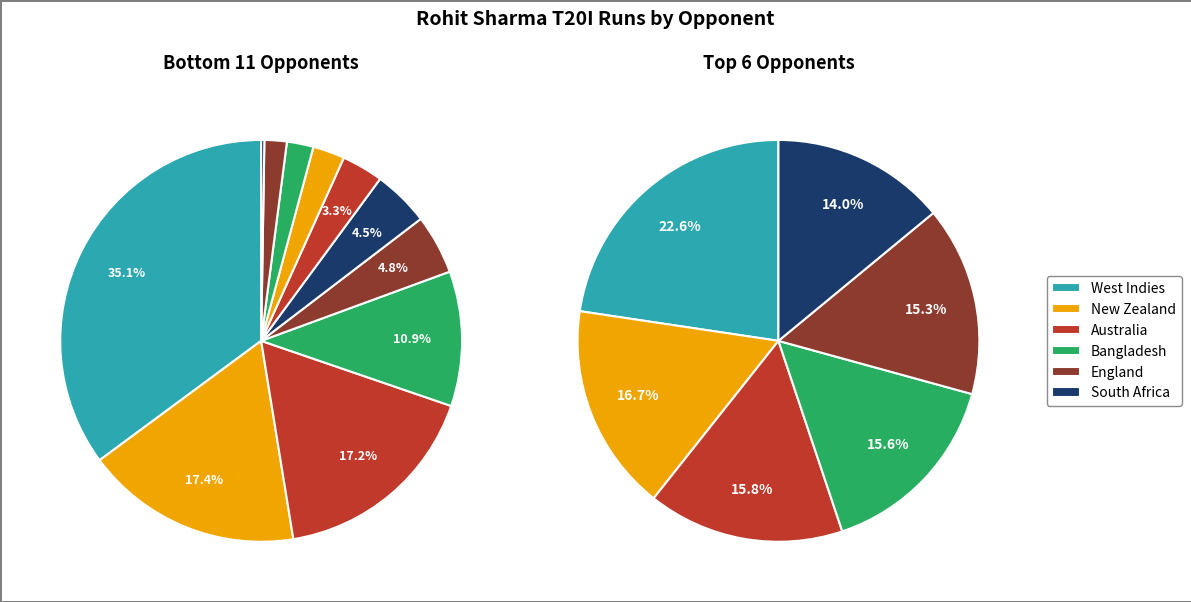

To the nearest percent, what is the difference between the Bangladesh and Sri Lanka slice percentages?

2%